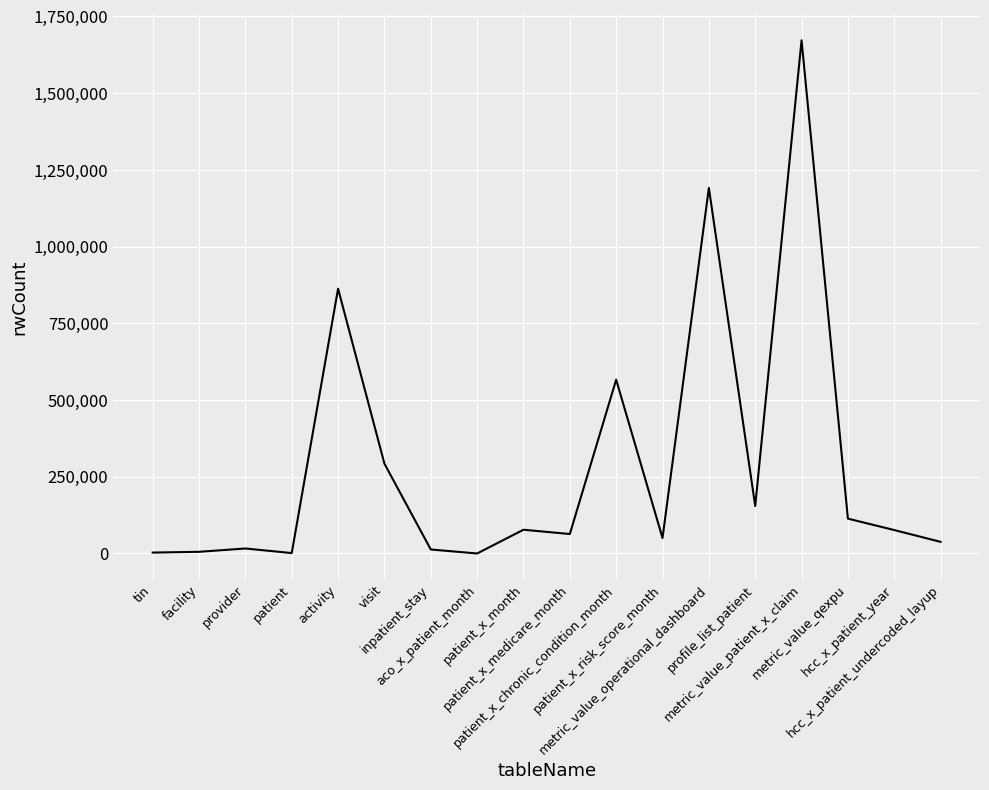

What is the difference between the values at aco_x_patient_month and patient_x_chronic_condition_month?

566173